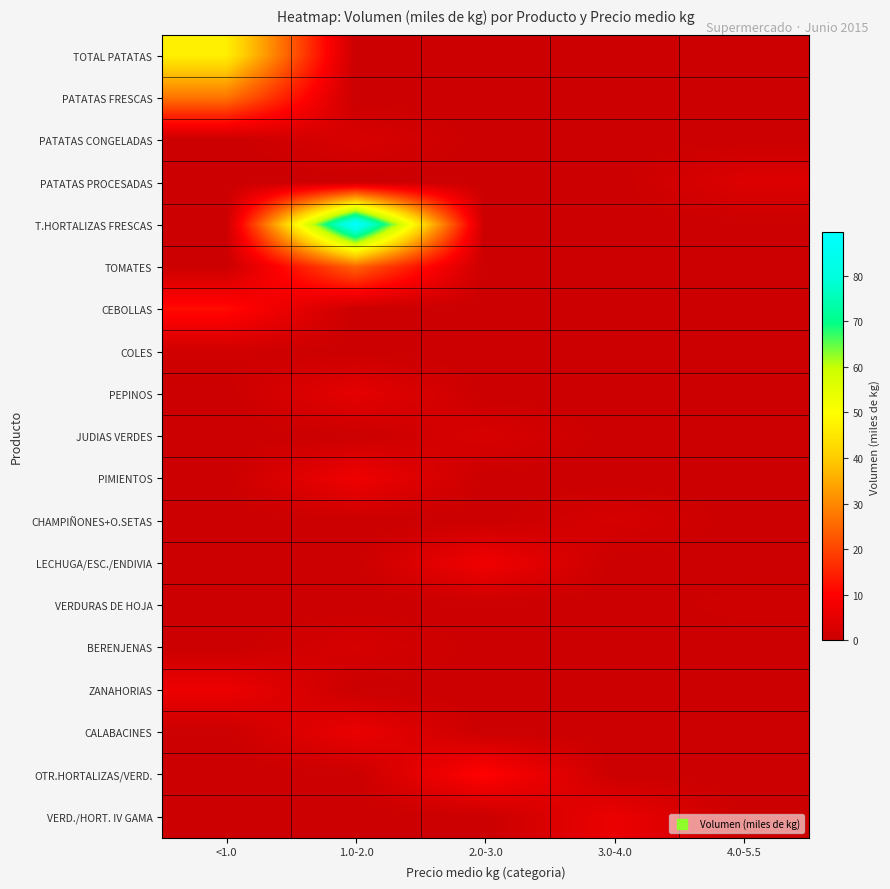

Which series changed the most between 3.0-4.0 and 4.0-5.5?

VERD./HORT. IV GAMA